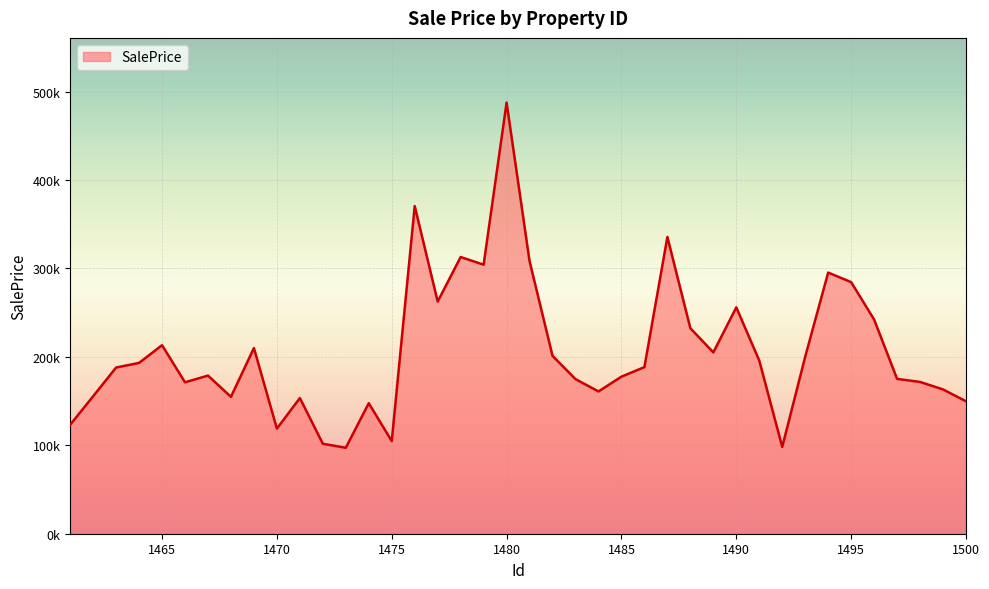

Where does the data first go above 188389?

1464